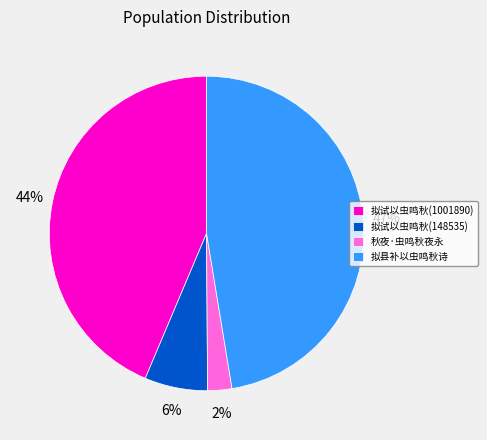

Which has a higher value, 拟试以虫鸣秋(148535) or 拟试以虫鸣秋(1001890)?

拟试以虫鸣秋(1001890)